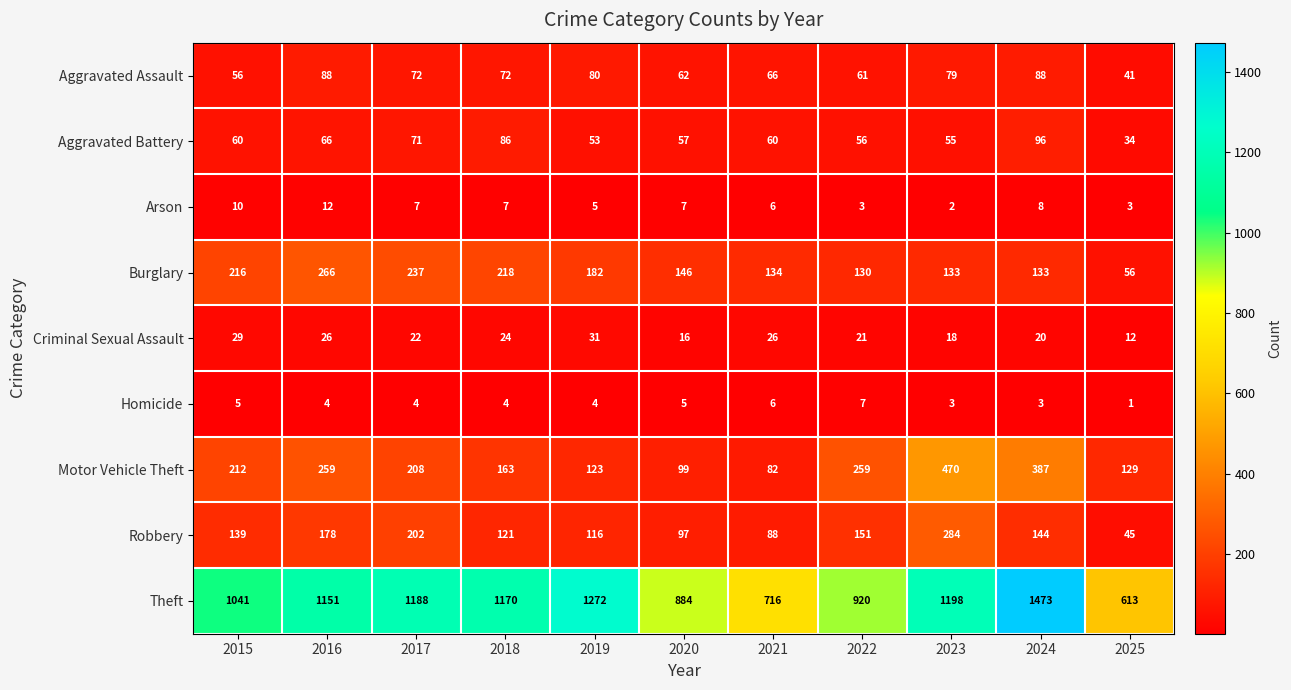

How many Criminal Sexual Assault values are between 18 and 26?

7